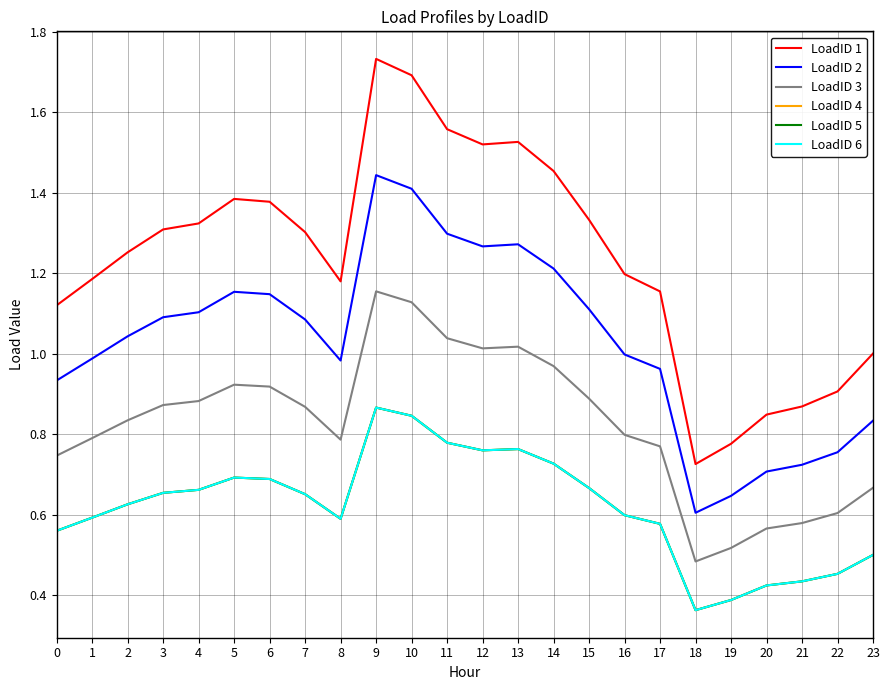

True or false: LoadID 4 and LoadID 5 cross at least once.

False